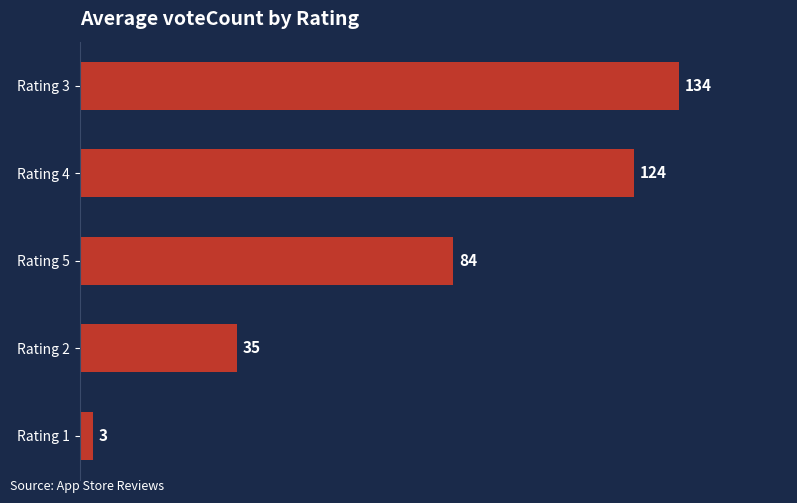

Rank the categories by value from highest to lowest.

Rating 3, Rating 4, Rating 5, Rating 2, Rating 1